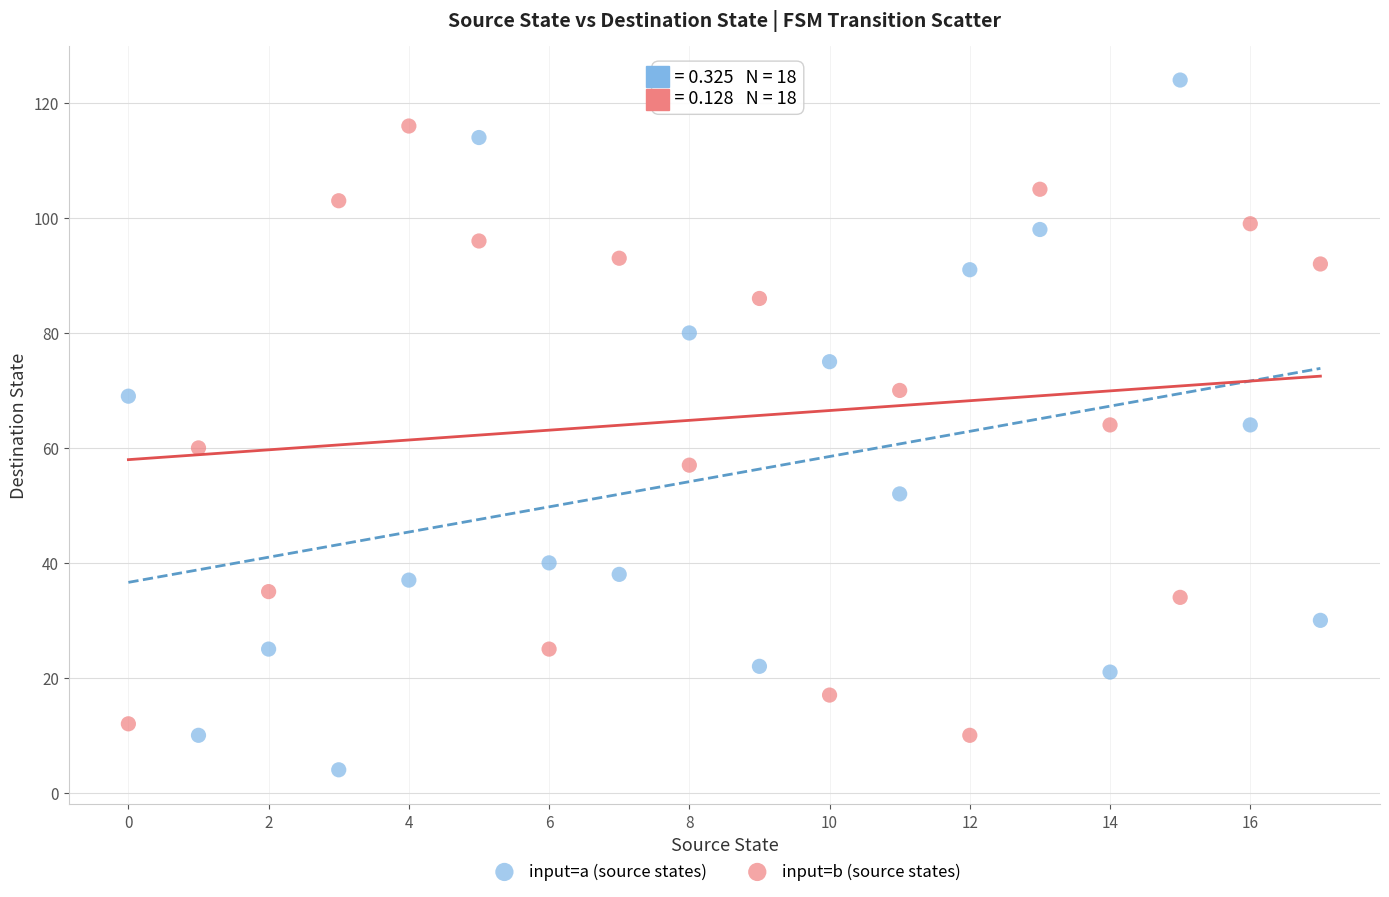

Which series reaches the maximum Y coordinate?

input=a (source states)